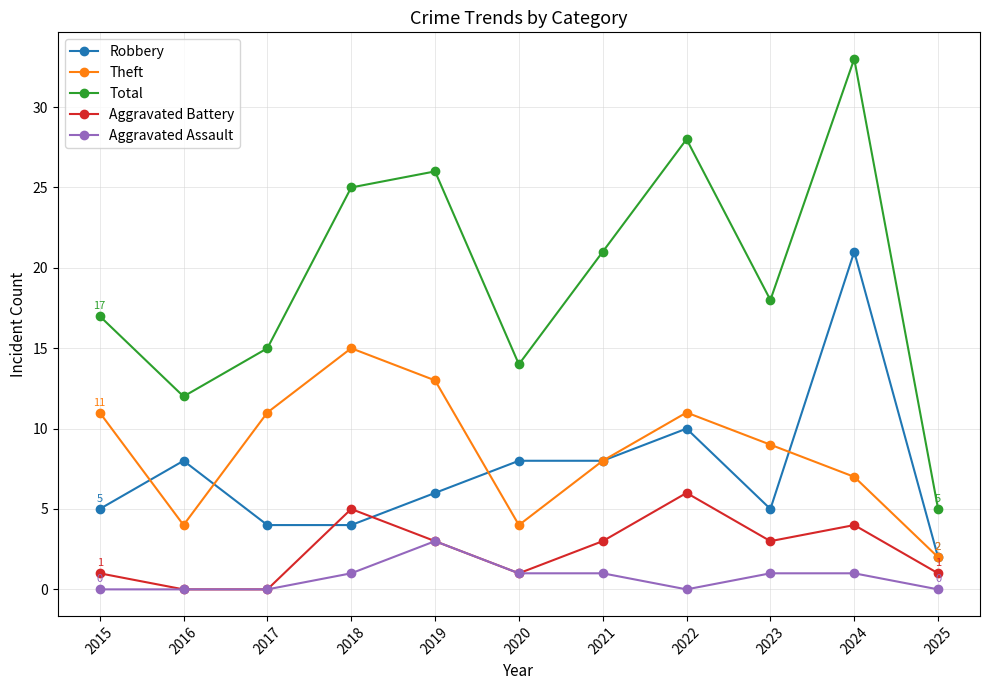

What are all the series names shown in the legend?

Robbery, Theft, Total, Aggravated Battery, Aggravated Assault